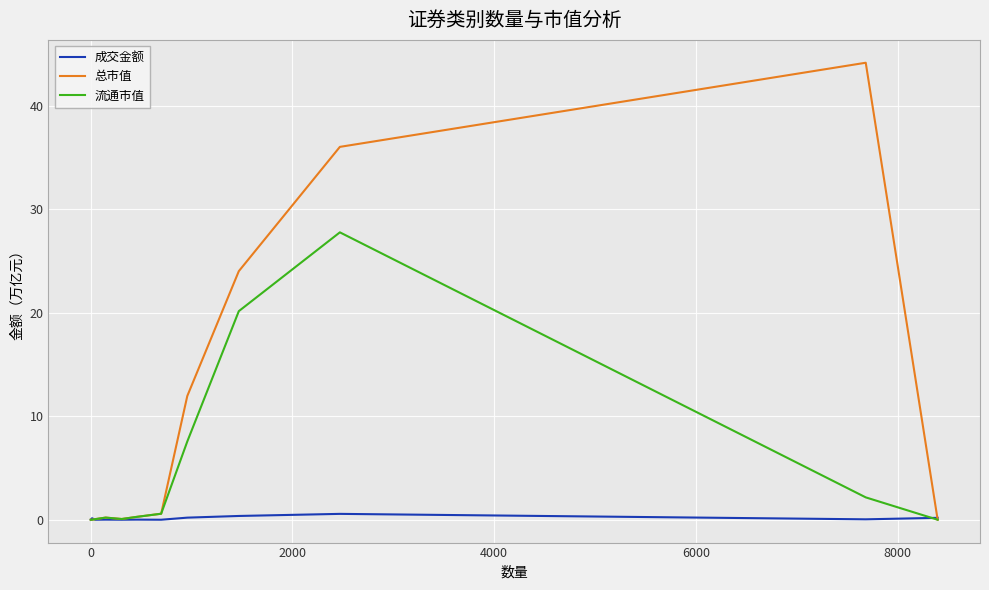

Rank the series by their maximum value, from highest to lowest.

总市值, 流通市值, 成交金额